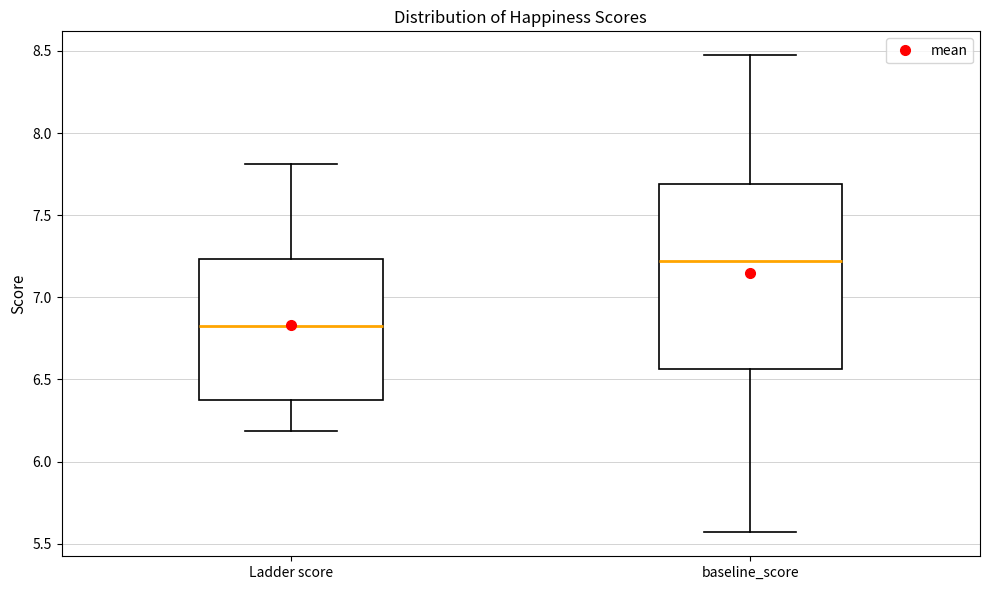

Reading left to right, transcribe this box plot: for each box, give where its median line is, the range the box spans, and where its two whiskers end, as read against the y-axis. The values are not printed on the chart, so give them approximately, as read against the axis.

Ladder score: median 6.85, box 6.40 to 7.25, whiskers 6.20 to 7.80
baseline_score: median 7.20, box 6.55 to 7.70, whiskers 5.55 to 8.45